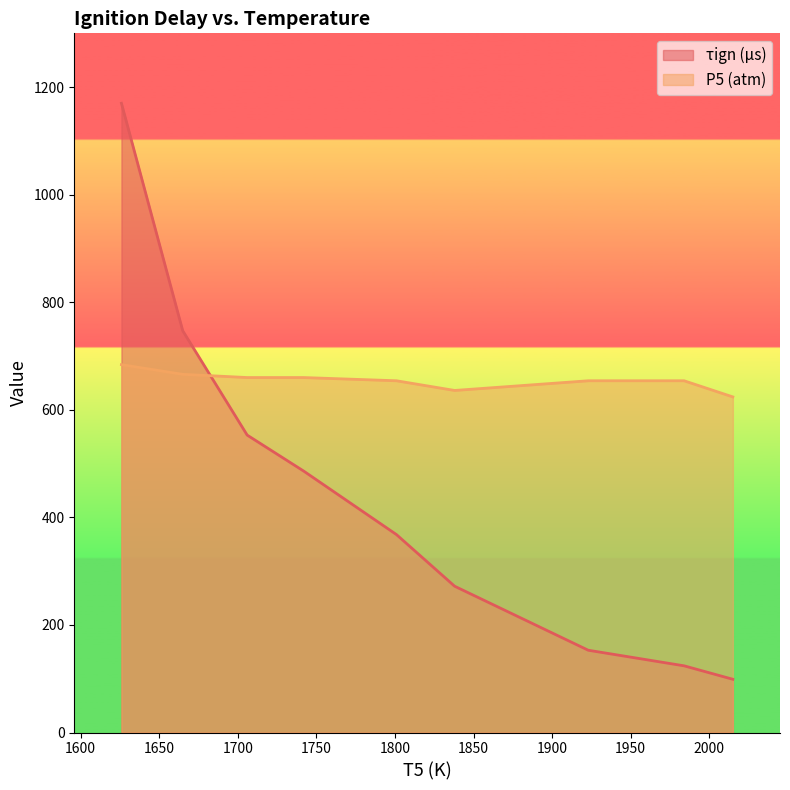

At how many categories does at least one series exceed 427?

9